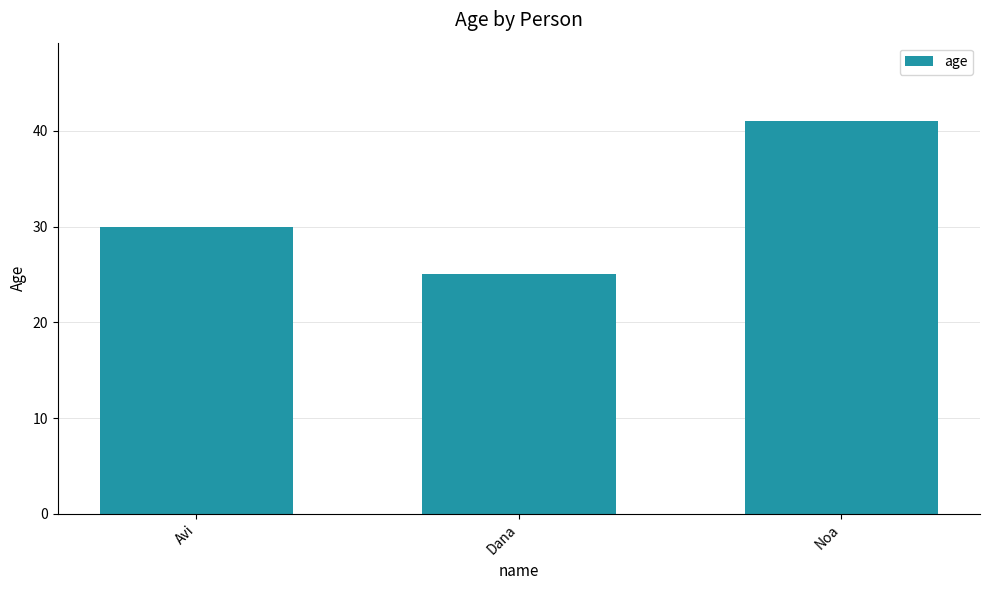

Reading left to right, what are all the values shown in this chart?

30	25	41